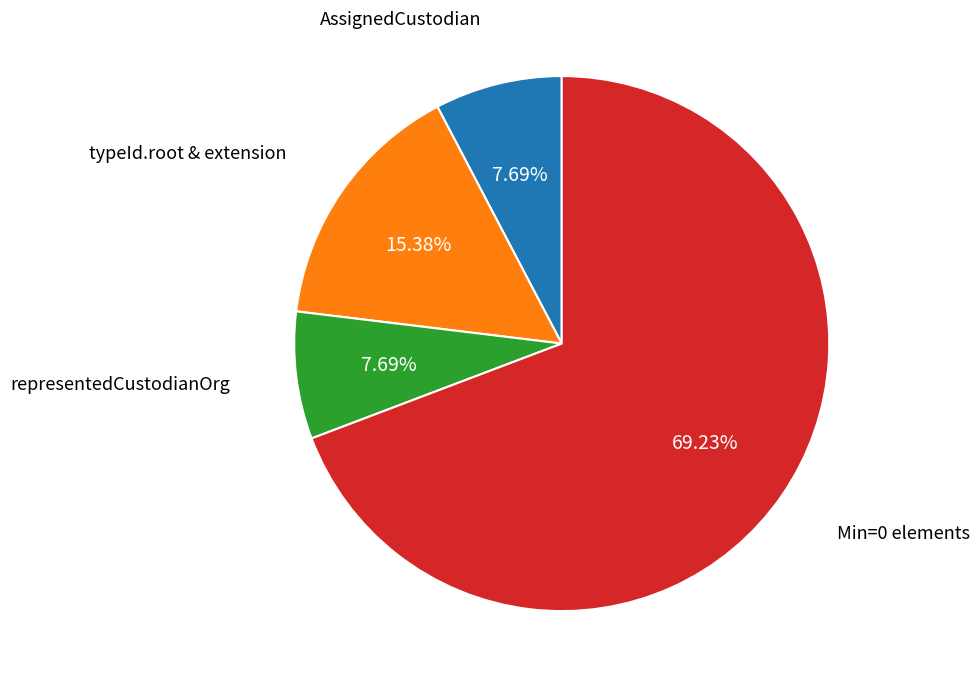

Does any single category account for the majority?

Yes